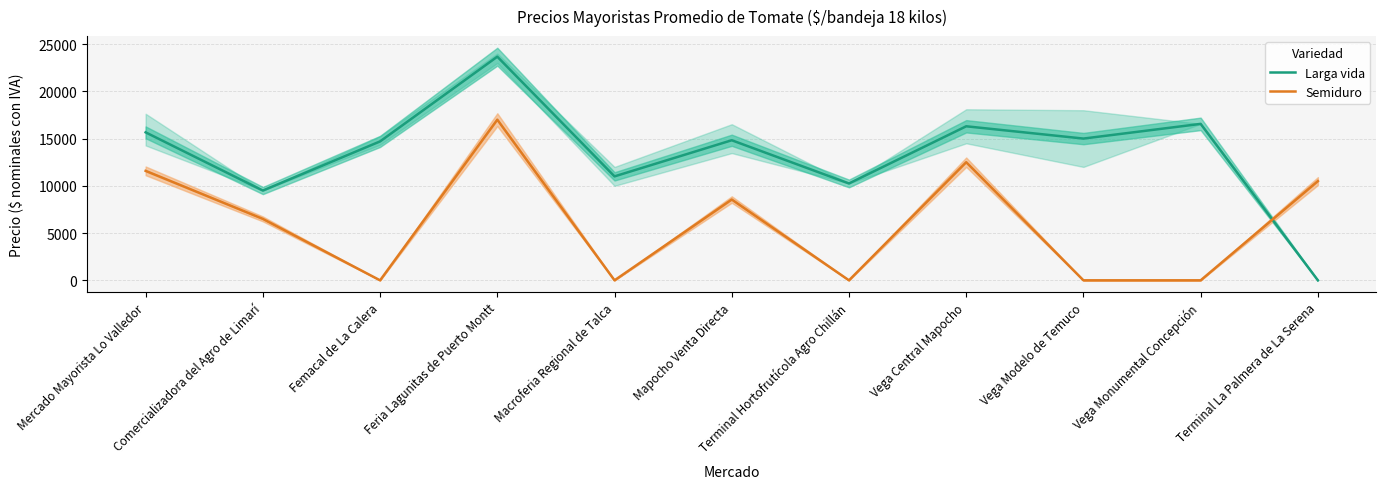

What is the value of the Larga vida point at the 2nd from the left?

9500.0